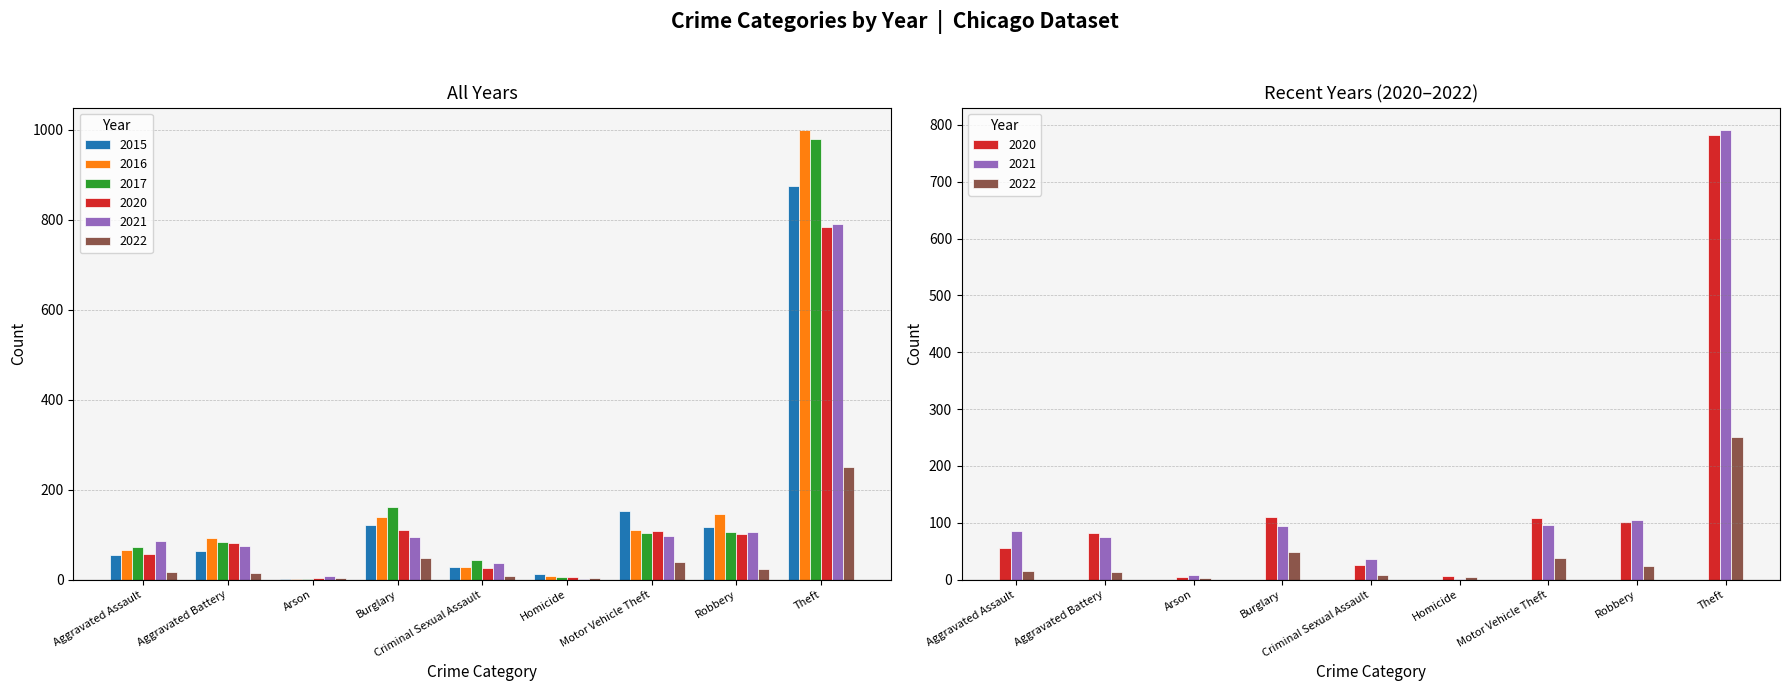

What is the sum of all 2021 values?

1294